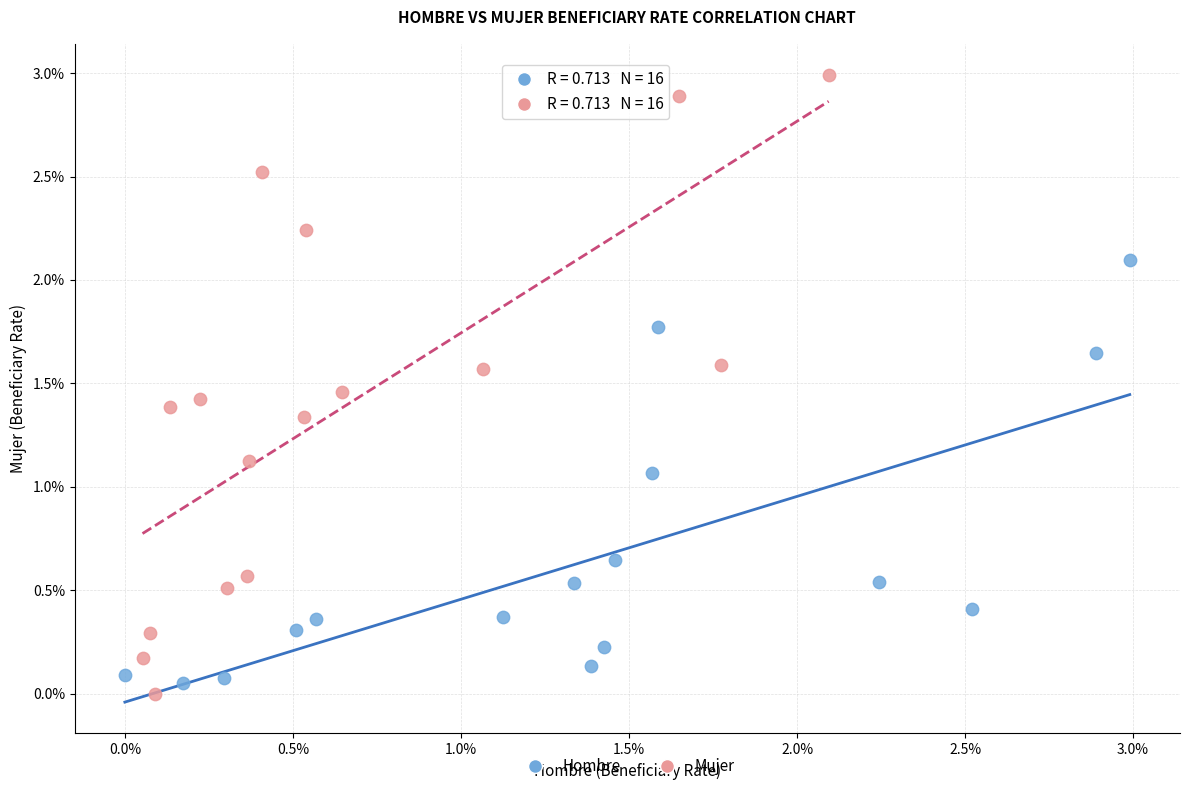

Which series contains the highest Y value?

Mujer